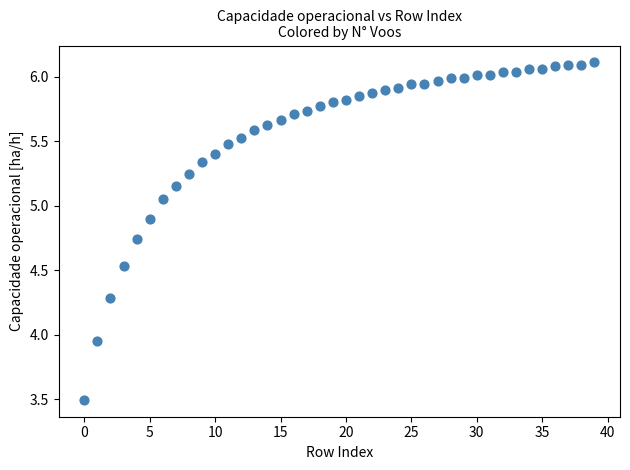

What is the range of Y values (max minus min)?

2.6